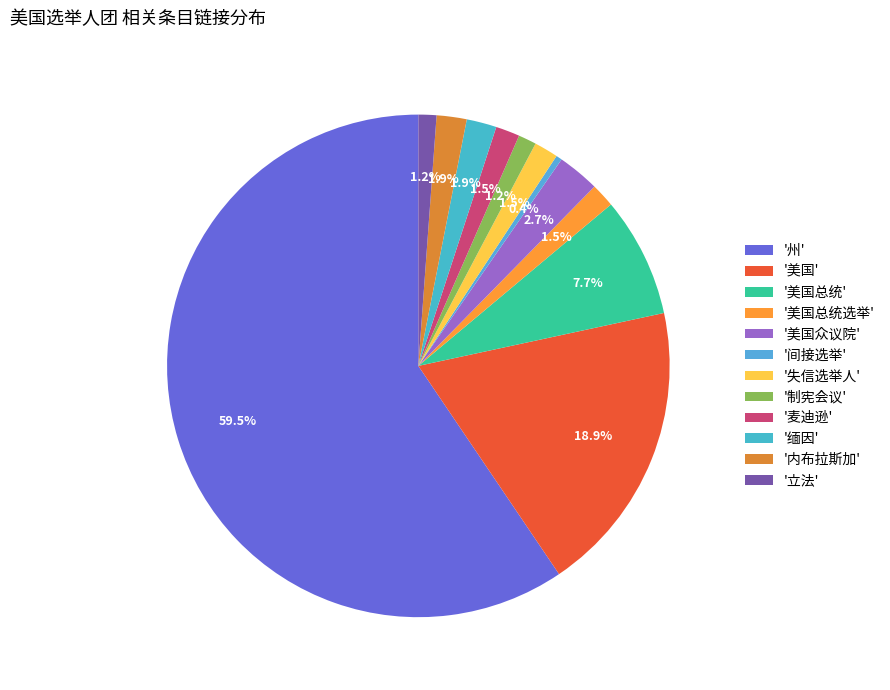

Which slice represents more than half of the pie?

'州'